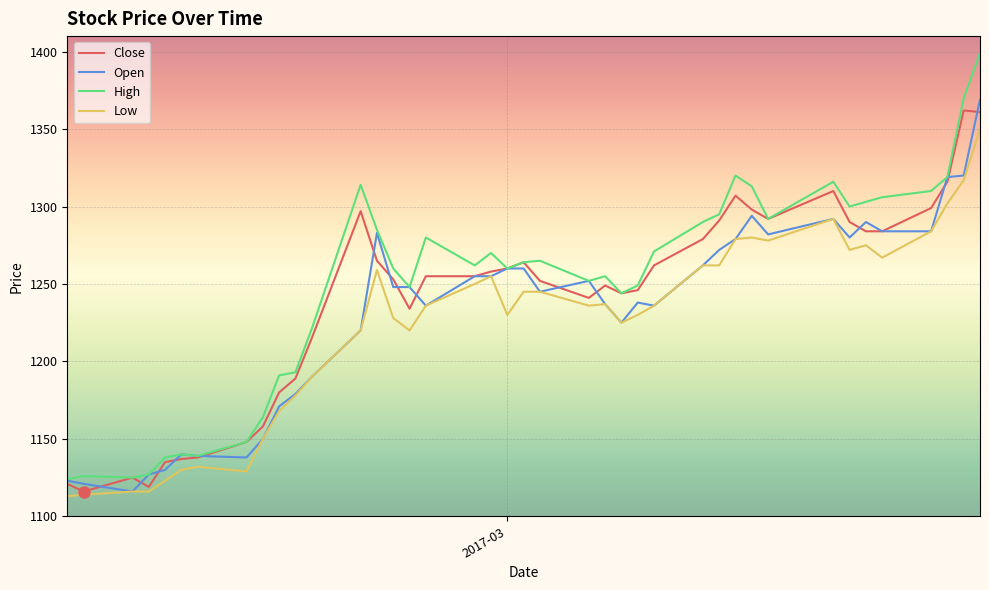

What is the smallest value displayed?

1113